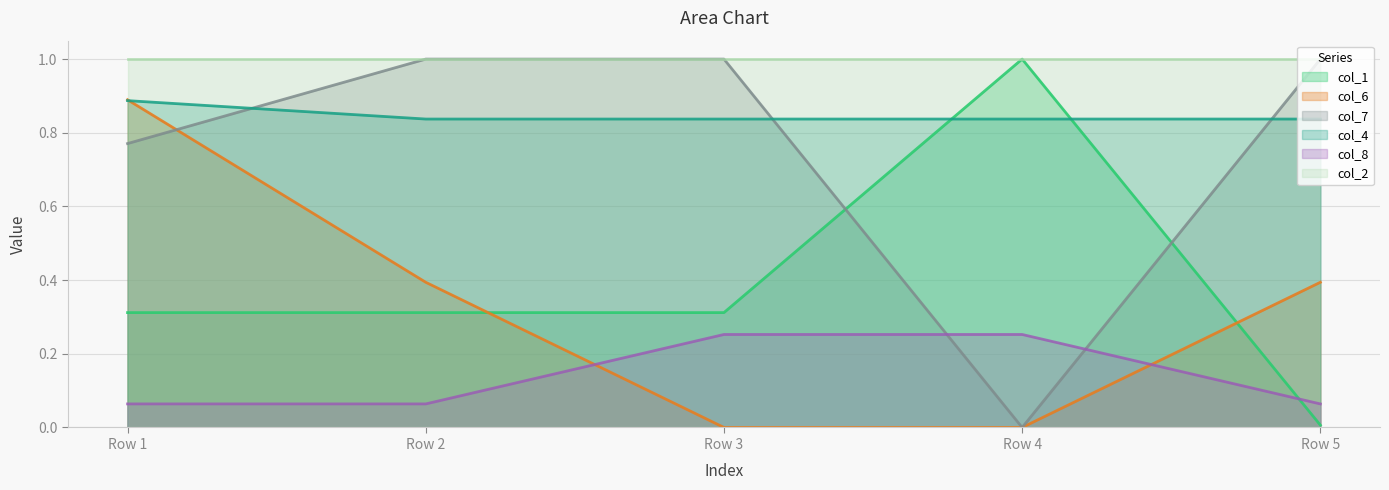

List the labels in order of col_6 value, largest first.

Row 1, Row 2, Row 5, Row 3, Row 4